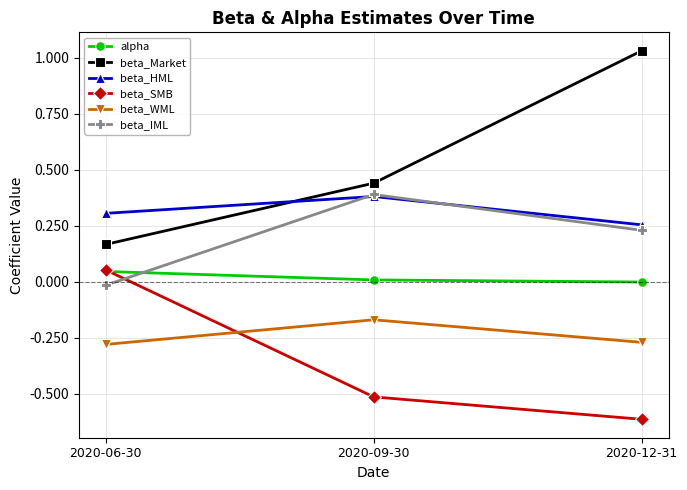

Is it true that beta_SMB equals -0.6 at 2020-12-31?

True